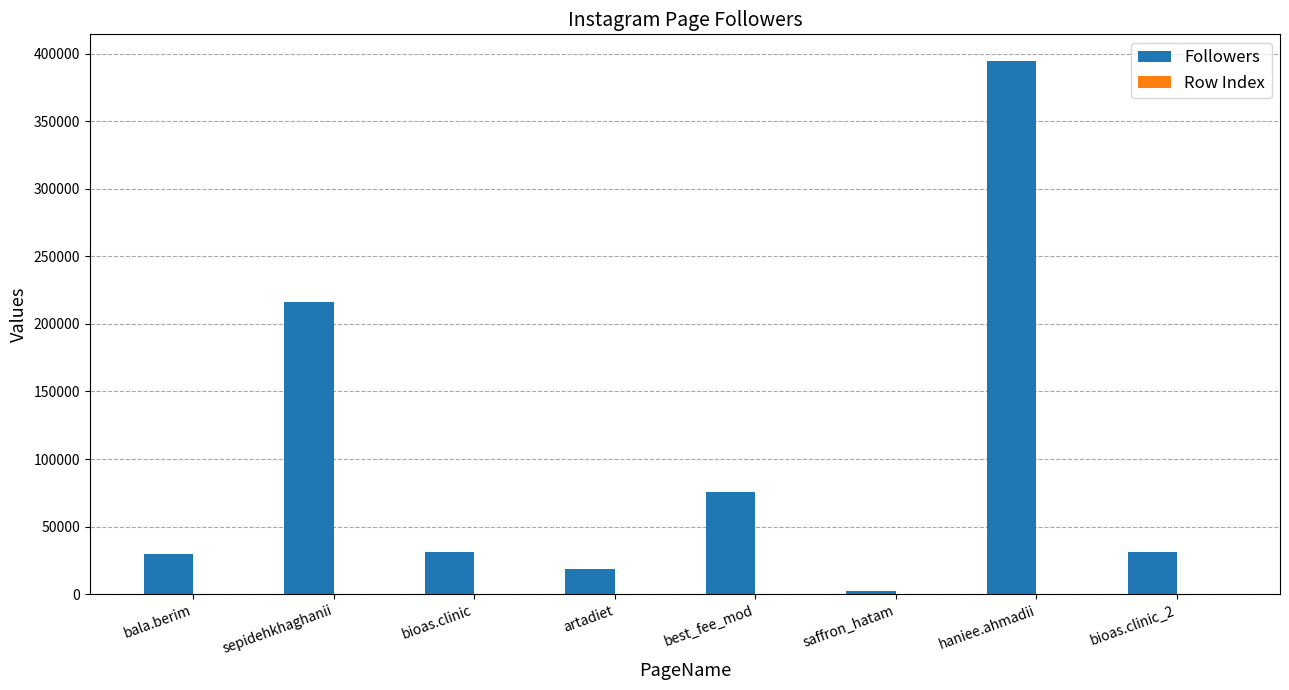

The value of Followers at bala.berim is 29409. True or false?

True